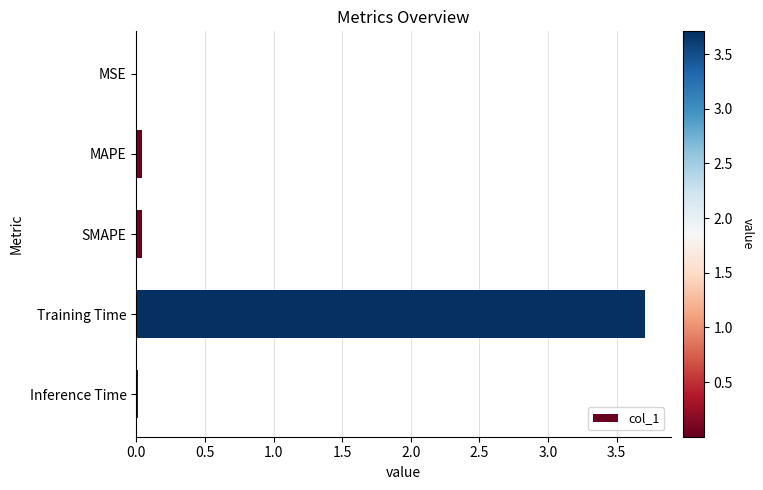

How many categories are shown in the chart?

5